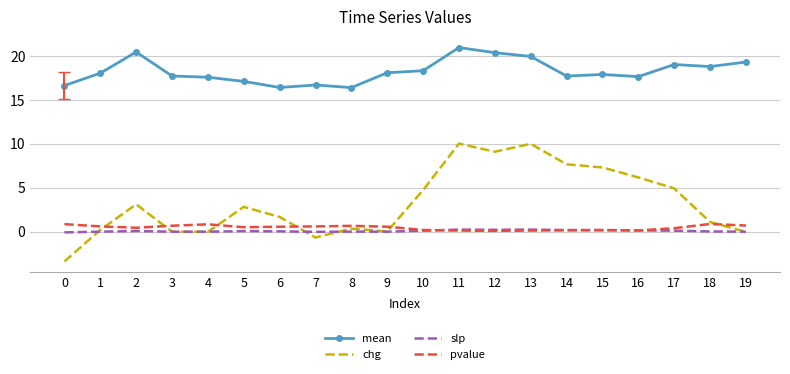

What is the highest value of the pvalue series?

0.9